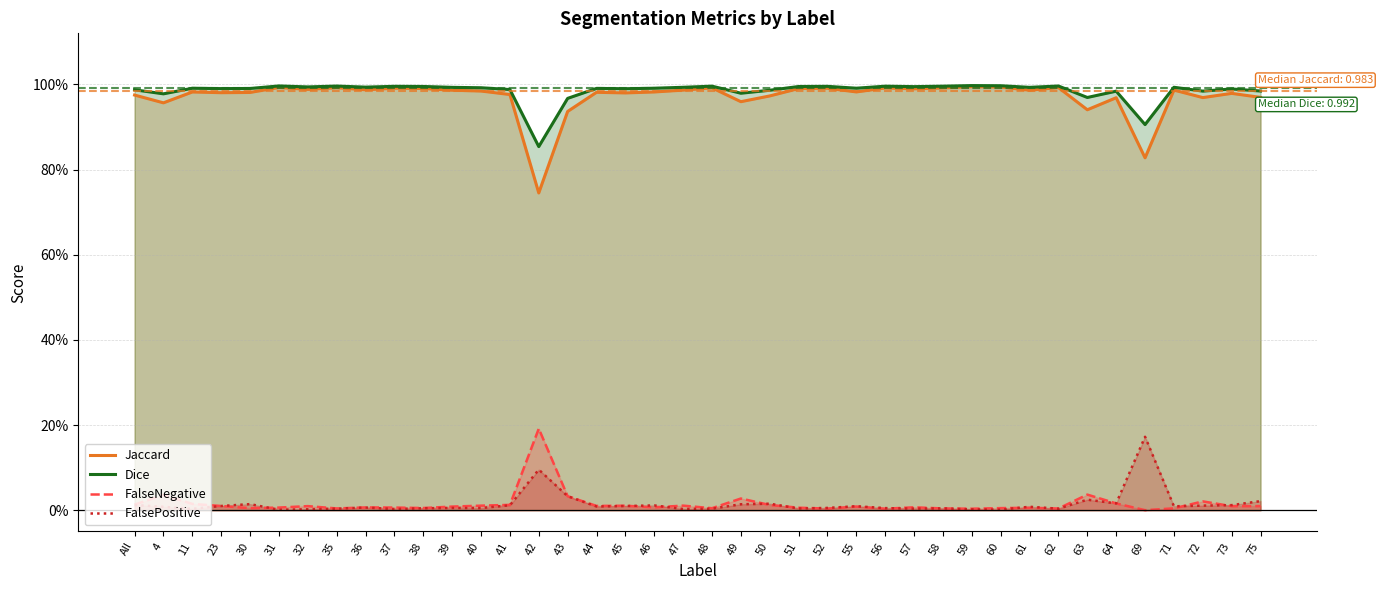

Is the value of Dice at All greater than the value of FalsePositive at 69?

Yes